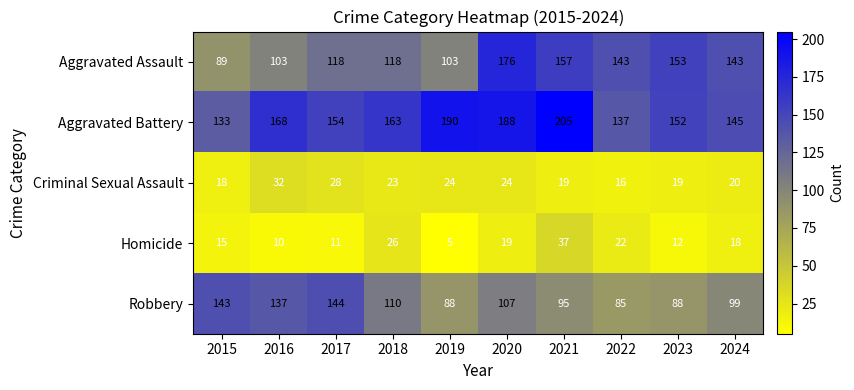

What is the total value across all series at 2016?

450